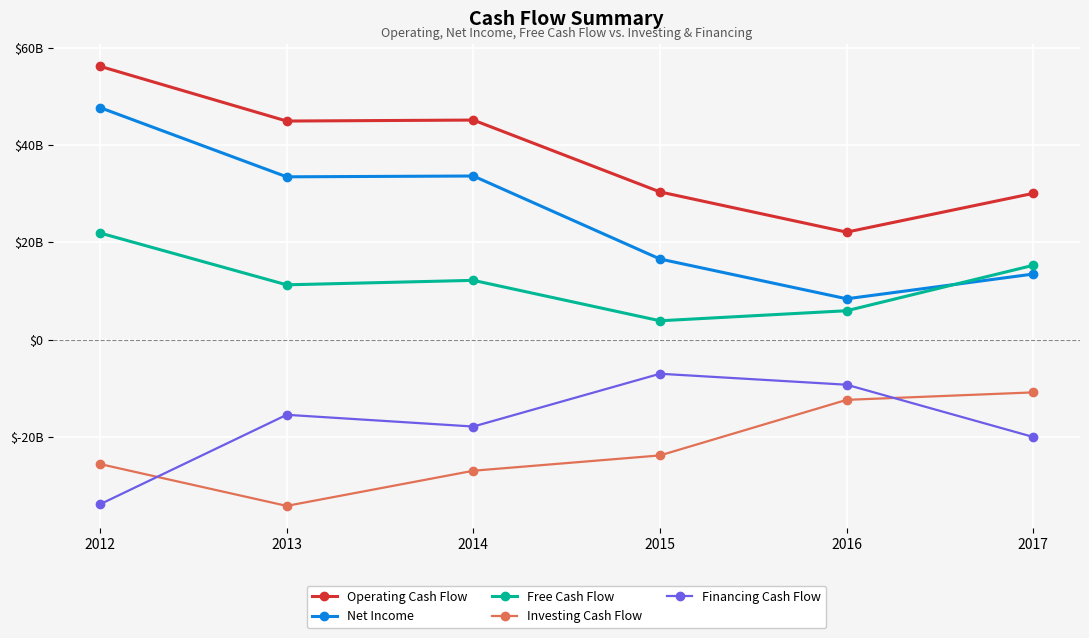

Reading right to left, transcribe all the data shown in this chart.

Operating Cash Flow: 30051000000	22082000000	30344000000	45116000000	44914000000	56170000000
Net Income: 13463000000	8375000000	16551000000	33615000000	33448000000	47681000000
Free Cash Flow: 15263000000	5919000000	3854000000	12164000000	11245000000	21899000000
Investing Cash Flow: -10866000000	-12403000000	-23824000000	-26975000000	-34201000000	-25601000000
Financing Cash Flow: -20039000000	-9293000000	-7037000000	-17888000000	-15476000000	-33868000000